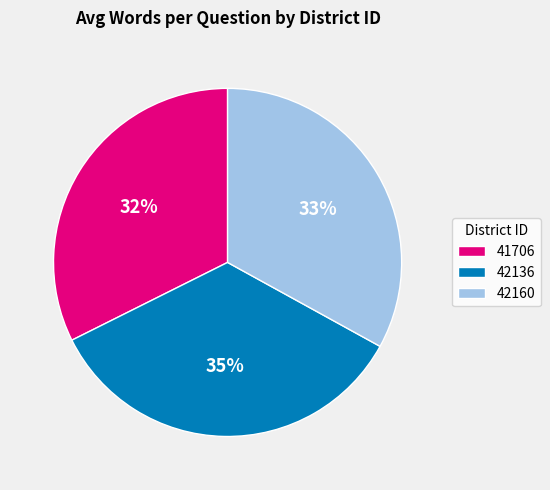

Combined, do 42160 and 41706 account for over 50%?

Yes